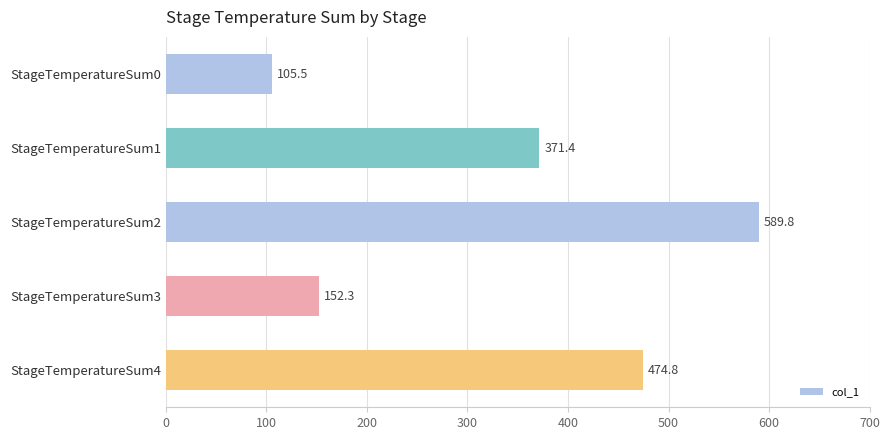

Which has a higher value, StageTemperatureSum4 or StageTemperatureSum0?

StageTemperatureSum4